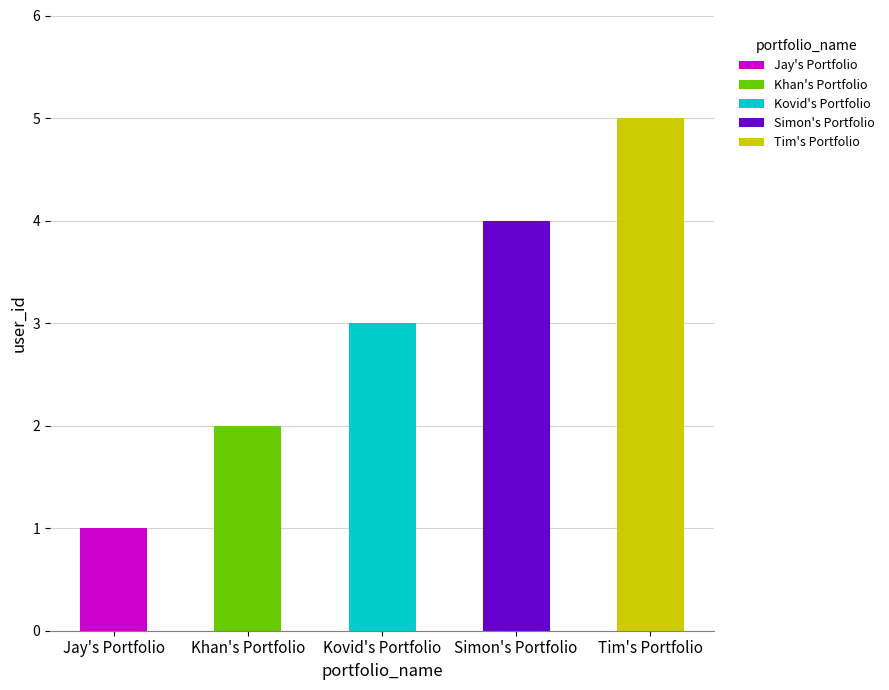

Which category has the highest value in the Jay's Portfolio series?

Jay's Portfolio